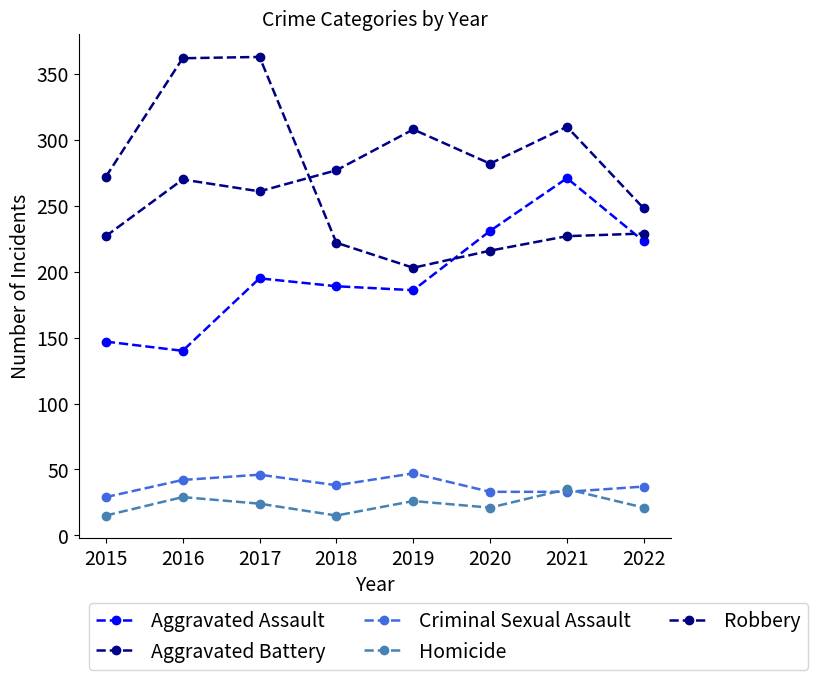

Between 2019 and 2020, which series saw the biggest shift?

Aggravated Assault